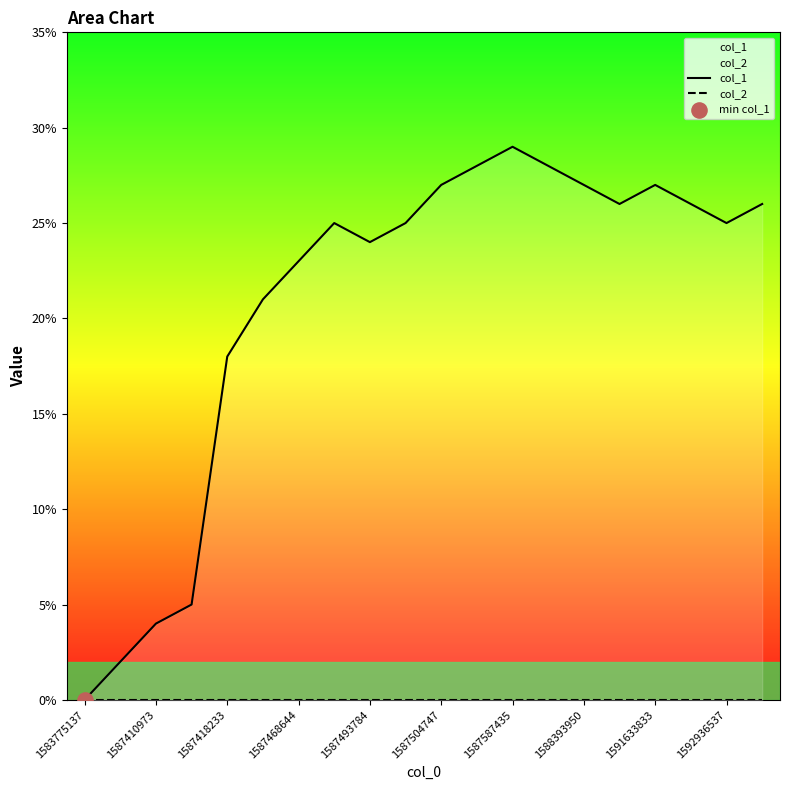

Is the value of col_1 at 1587504747 greater than the value of col_2 at 1587410973?

Yes